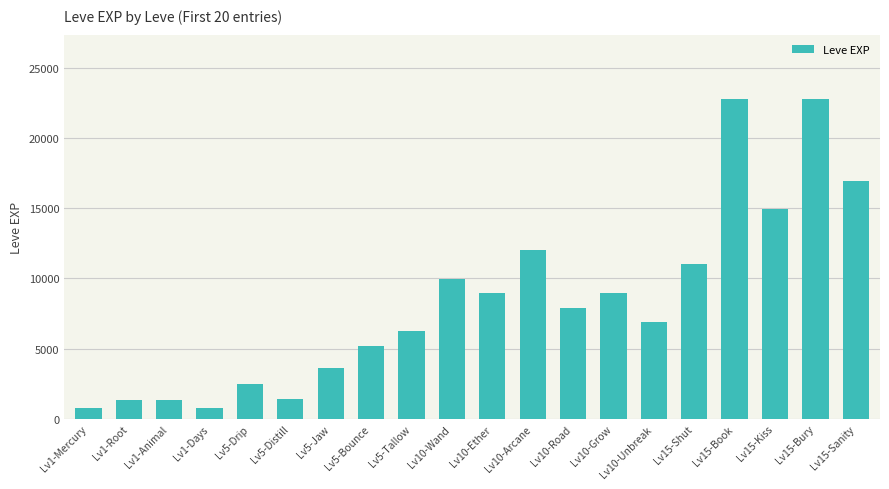

What is the maximum value shown in the chart?

22790